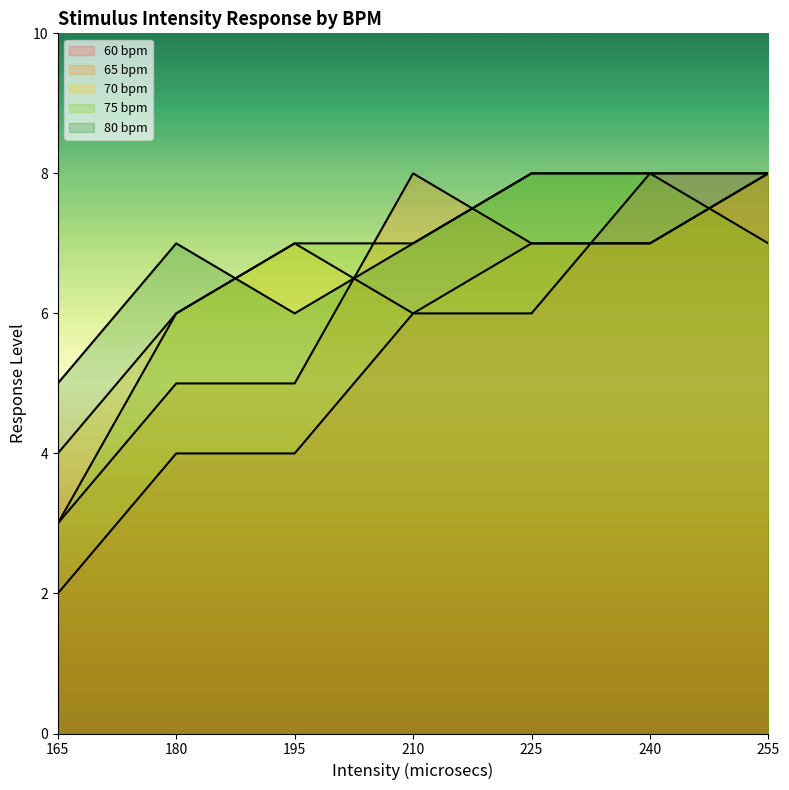

Reading left to right, transcribe all the data shown in this chart.

60 bpm: 165=2	180=4	195=4	210=6	225=6	240=8	255=8
65 bpm: 165=3	180=5	195=5	210=8	225=7	240=7	255=8
70 bpm: 165=4	180=6	195=7	210=6	225=7	240=7	255=8
75 bpm: 165=3	180=6	195=7	210=7	225=8	240=8	255=7
80 bpm: 165=5	180=7	195=6	210=7	225=8	240=8	255=8